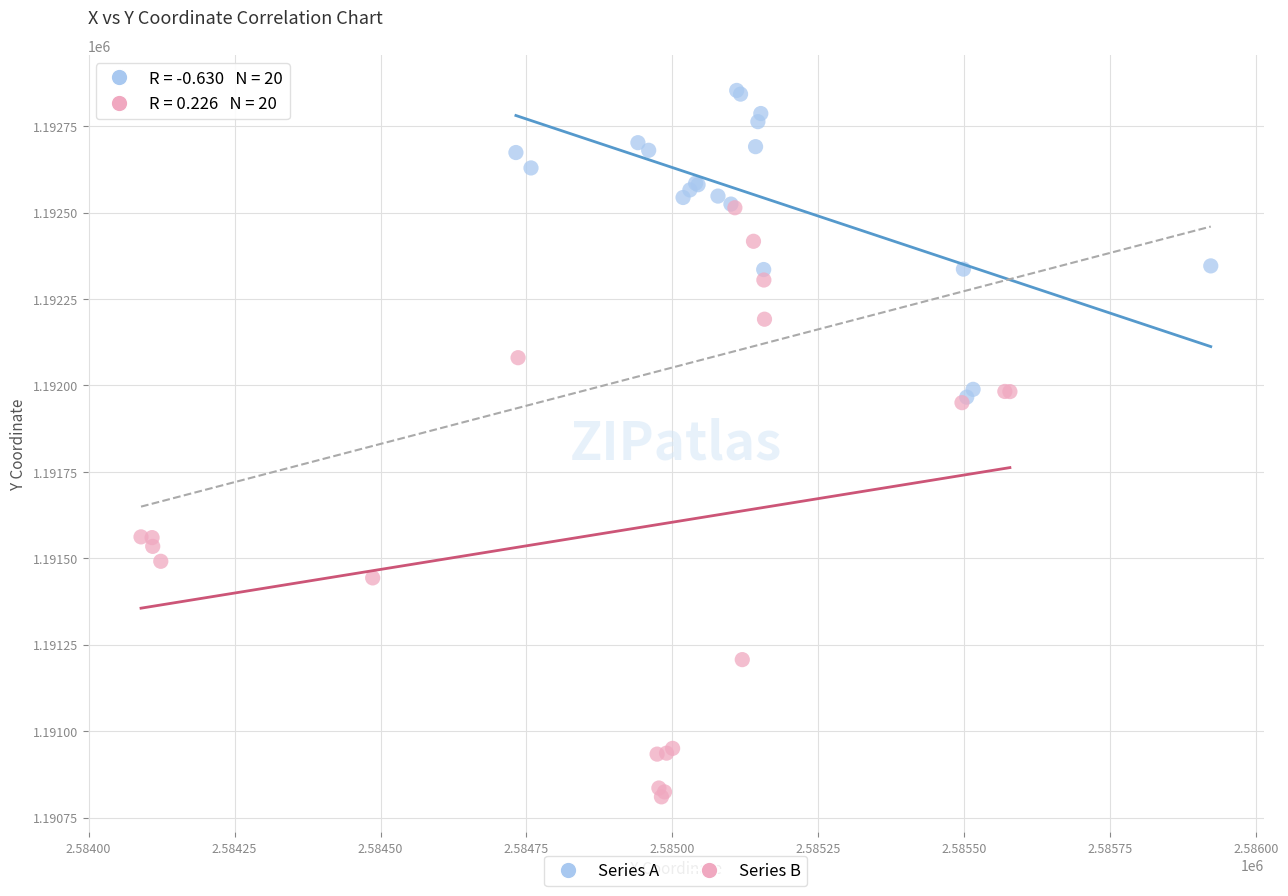

Which series reaches the maximum Y coordinate?

Series A